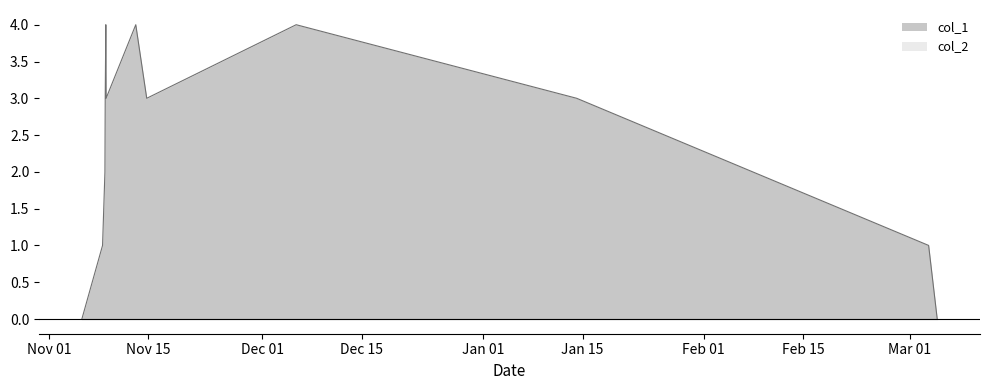

What is the value of the 7th point from the left?

4